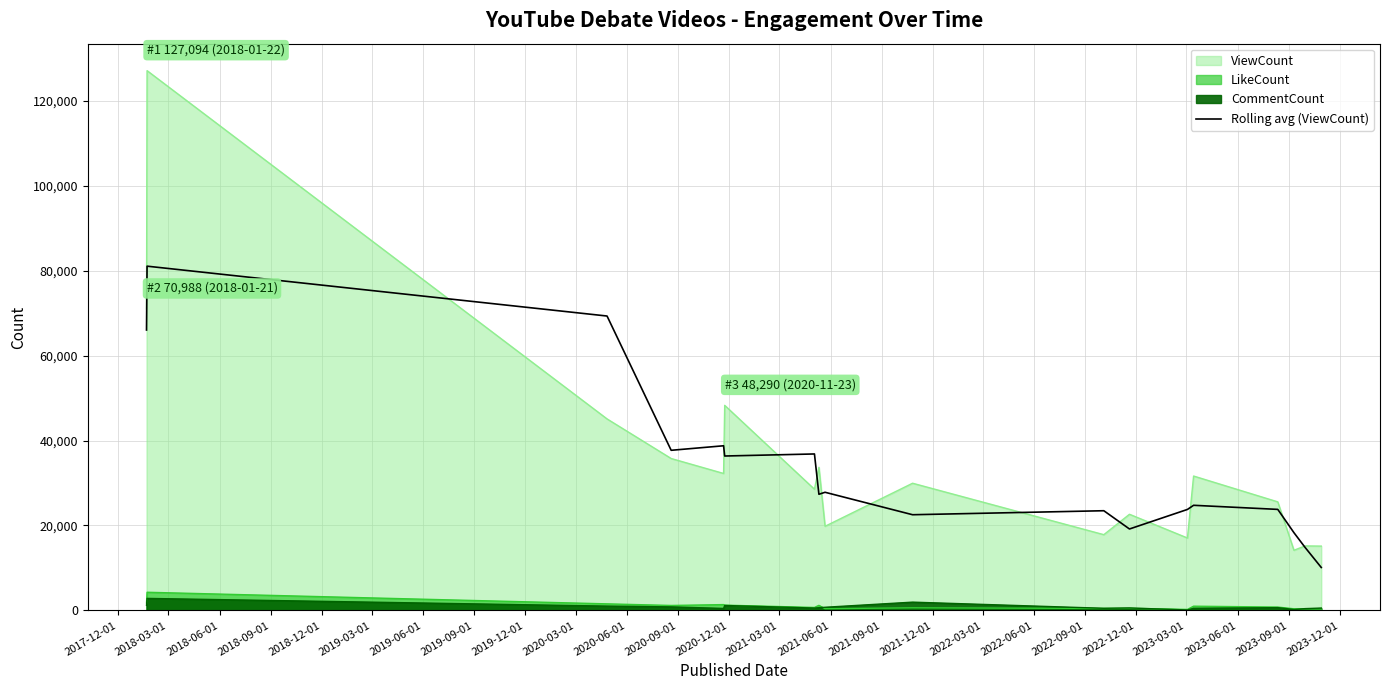

Approximately how many times larger is the value at 2020-12-01 compared to 2017-12-01?

0.4